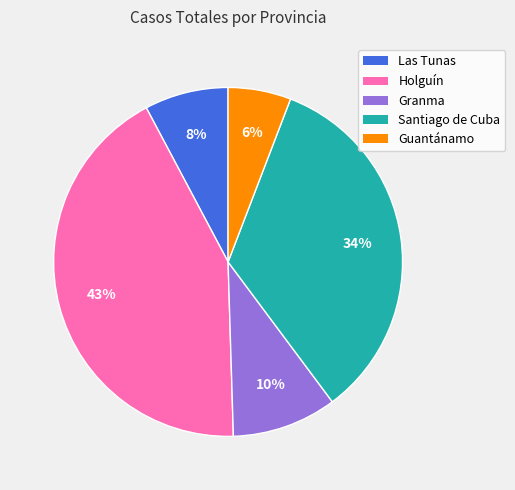

Rank the categories by value from lowest to highest.

Guantánamo, Las Tunas, Granma, Santiago de Cuba, Holguín